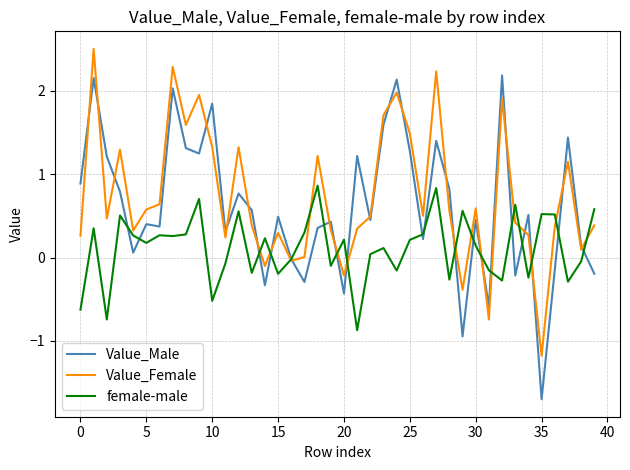

Rank the series by their average value, from highest to lowest.

Value_Female, Value_Male, female-male